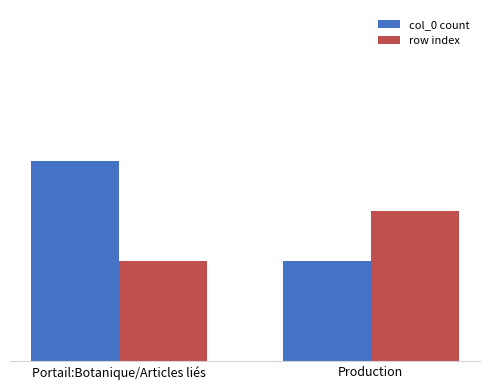

What is the label of the 2nd bar from the right?

Portail:Botanique/Articles liés